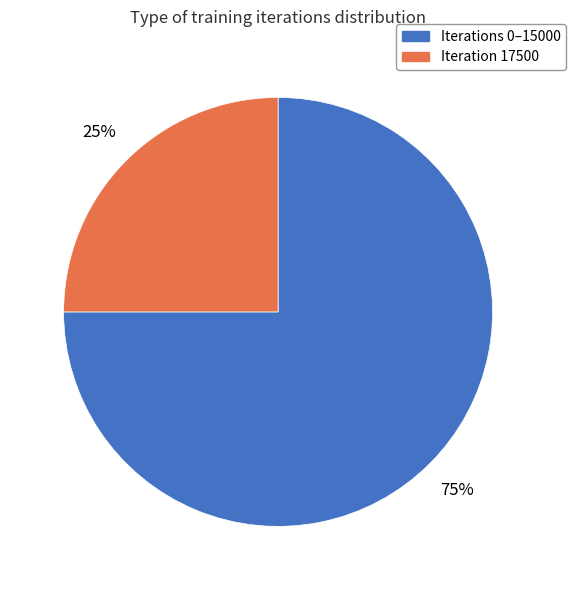

Is there a majority slice in this chart?

Yes